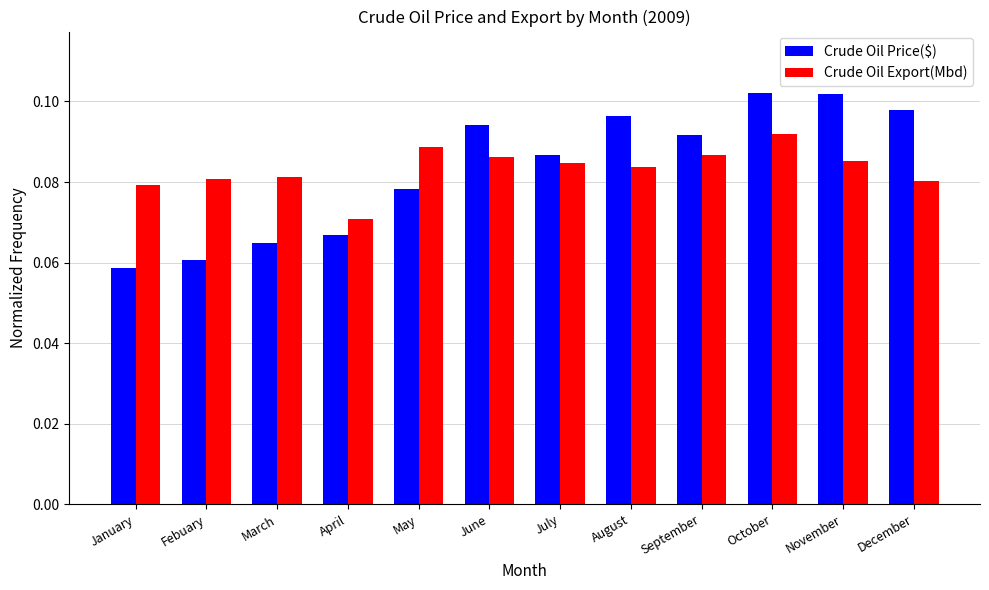

The value of Crude Oil Price($) at October is 0.2. True or false?

False